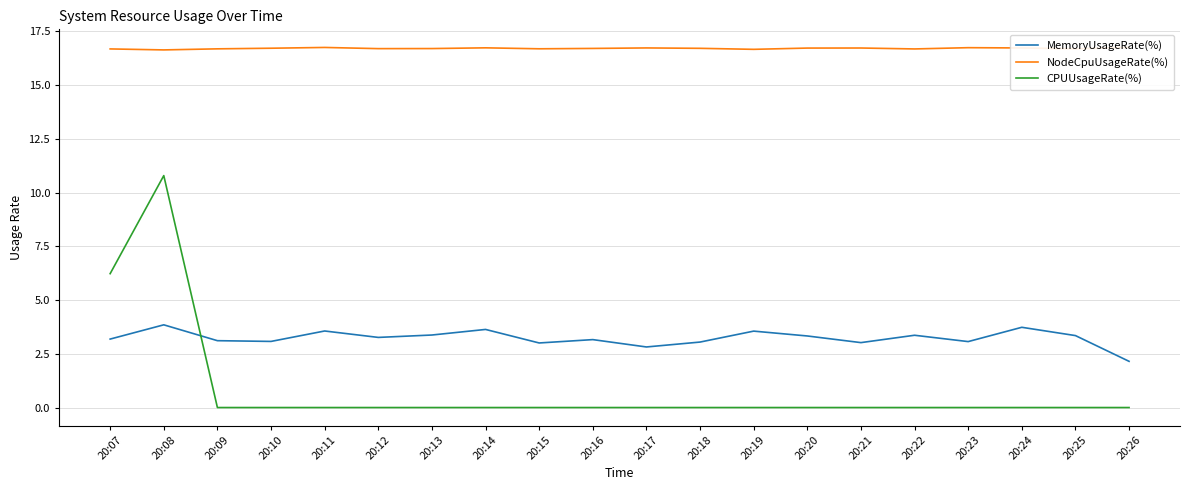

Rank the series at 20:10 from highest to lowest value.

NodeCpuUsageRate(%), MemoryUsageRate(%), CPUUsageRate(%)